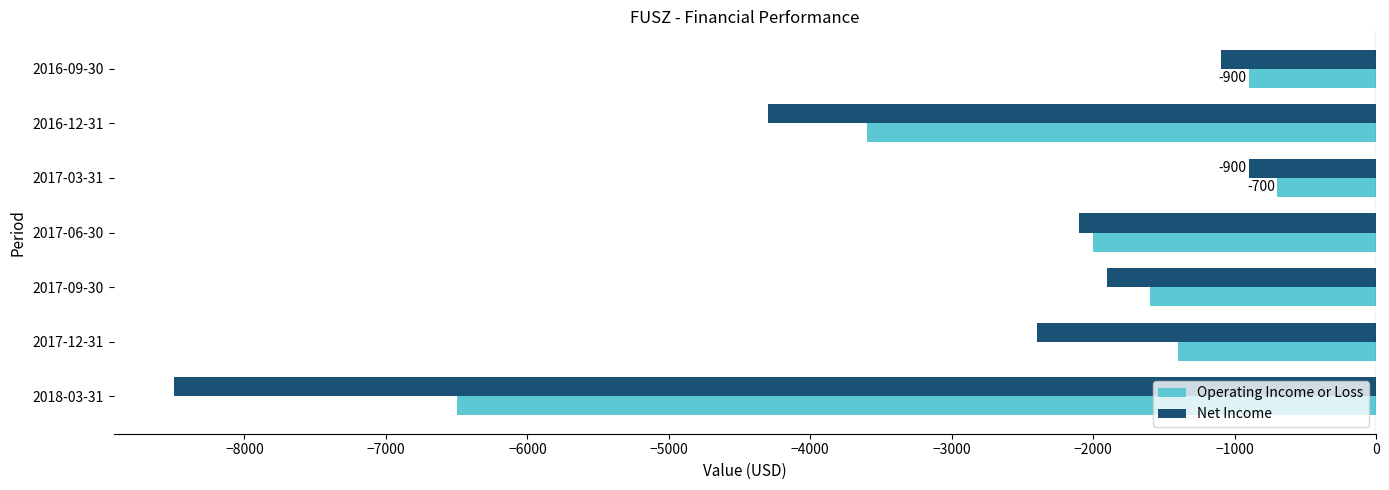

At 2016-12-31, list the series in order from largest to smallest.

Operating Income or Loss, Net Income